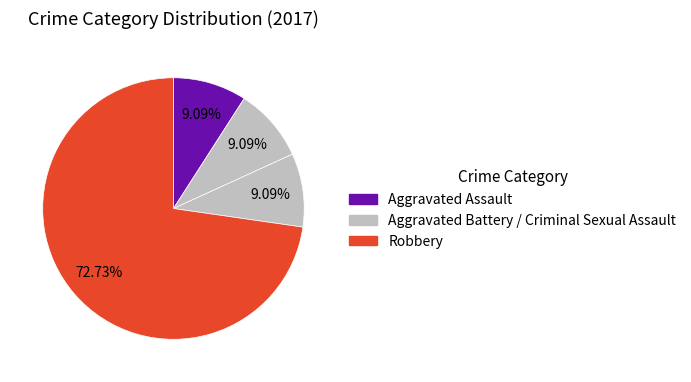

How many segments does this pie chart have?

4